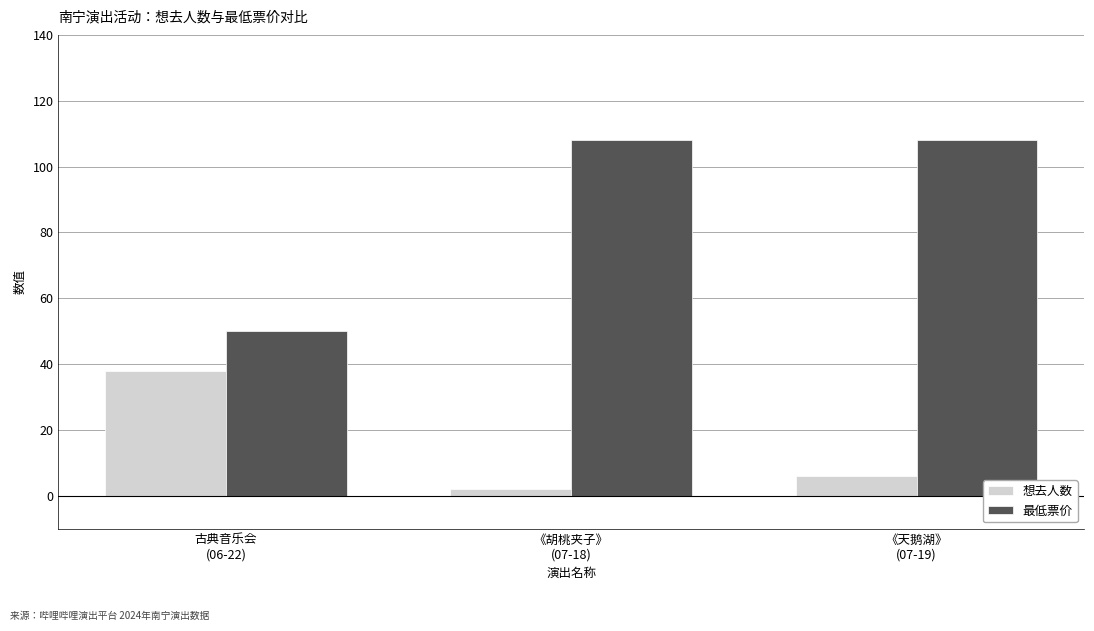

Rank the series by their average value, from highest to lowest.

最低票价, 想去人数